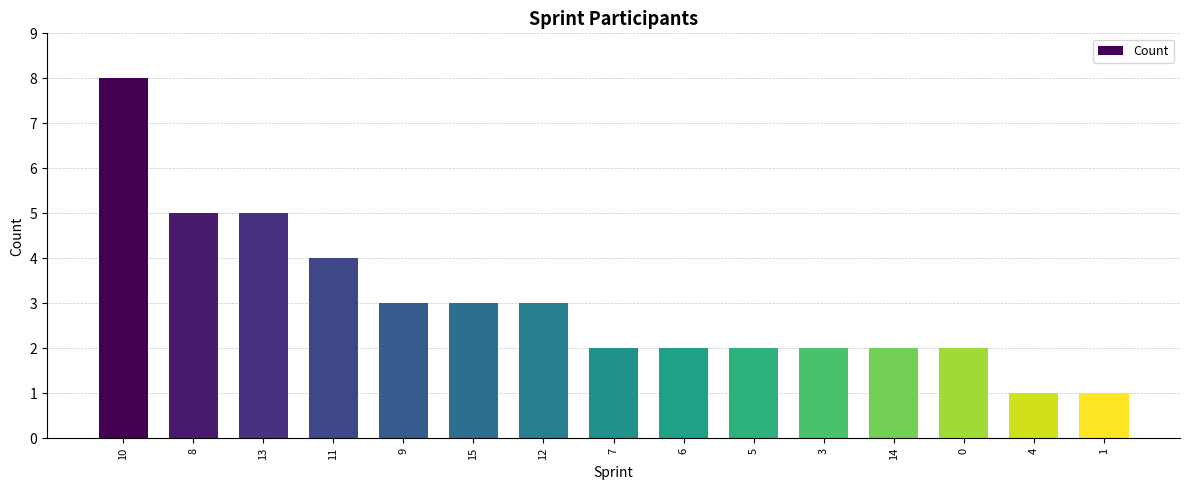

What is the minimum value shown in the chart?

1